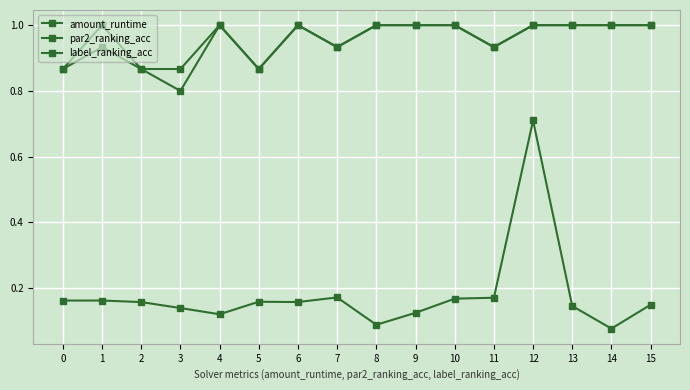

Is this an area chart (filled region under the line)?

No